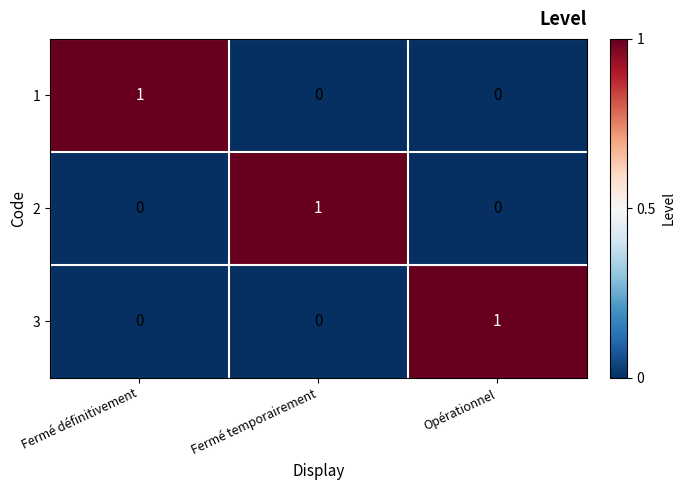

Reading left to right, list all the values displayed in this chart.

1: 1	0	0
2: 0	1	0
3: 0	0	1